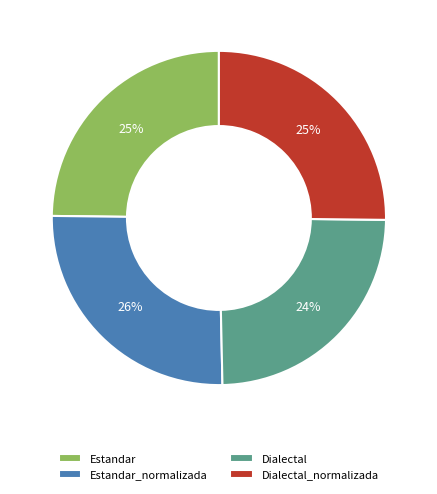

True or false: Dialectal_normalizada accounts for 35% of the total.

False